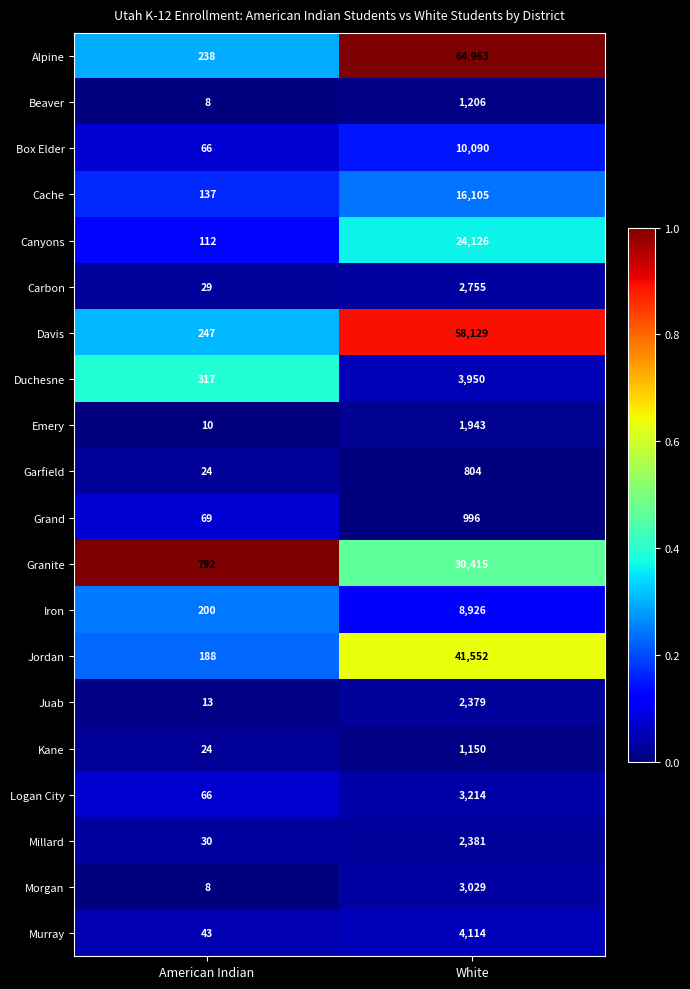

Which category has the highest value in the Box Elder series?

White